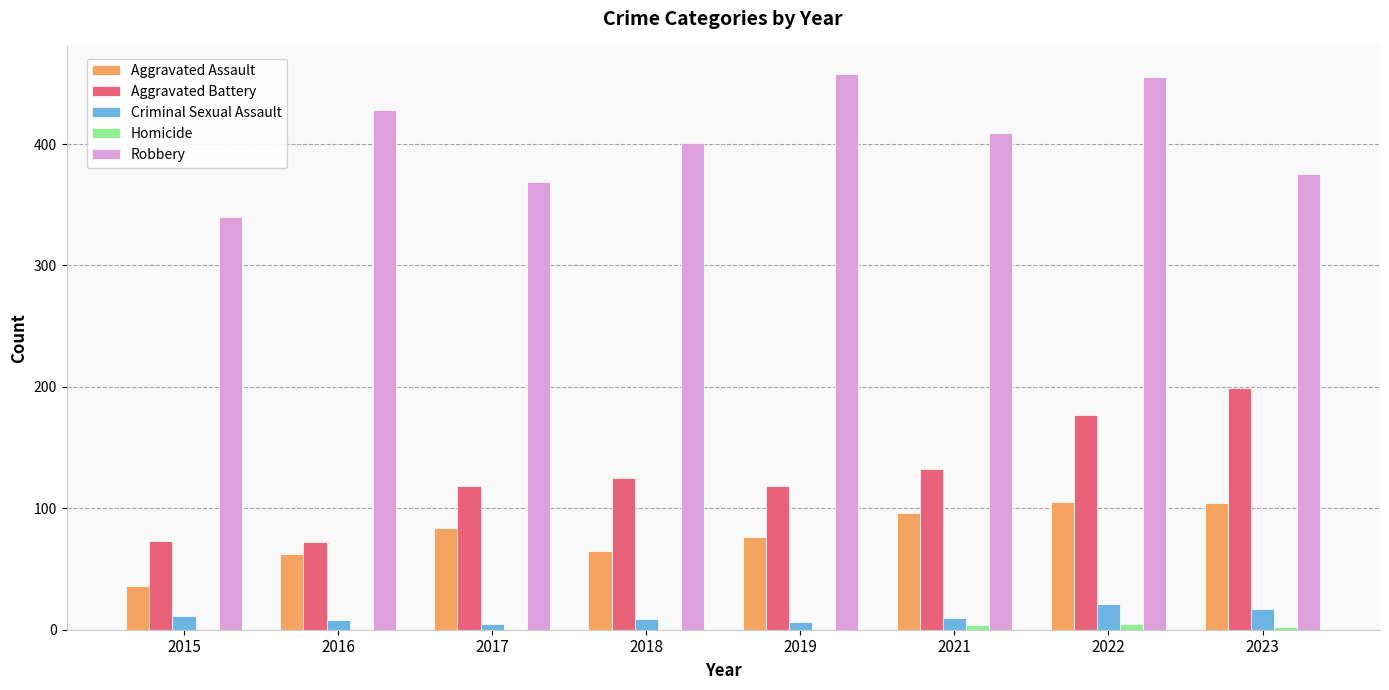

What are all the series names shown in the legend?

Aggravated Assault, Aggravated Battery, Criminal Sexual Assault, Homicide, Robbery